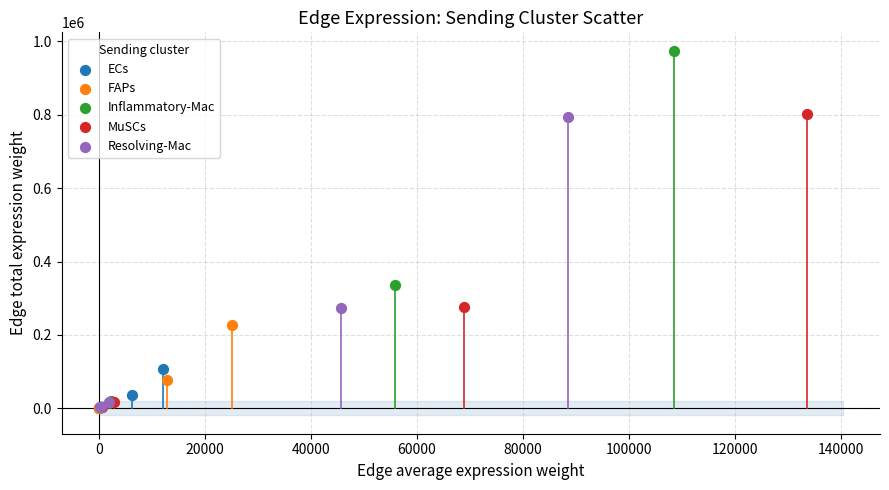

Which series has the widest spread of Y values?

Inflammatory-Mac